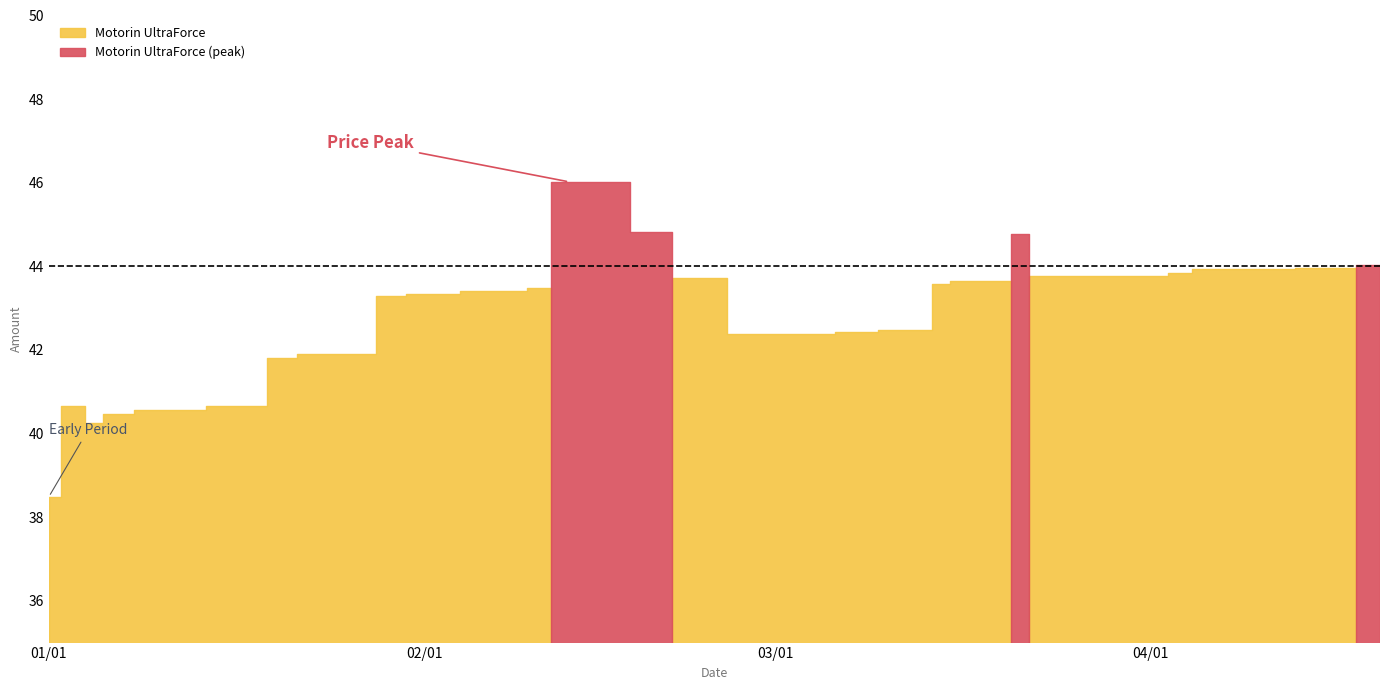

Reading left to right, transcribe all the data shown in this chart.

2024-01-01=38.5	2024-01-03=40.7	2024-01-05=40.2	2024-01-06=40.5	2024-01-10=40.6	2024-01-12=40.6	2024-01-16=40.7	2024-01-18=40.7	2024-01-20=41.8	2024-01-23=41.9	2024-01-24=41.9	2024-01-26=41.9	2024-01-30=43.3	2024-01-31=43.3	2024-02-01=43.3	2024-02-02=43.3	2024-02-06=43.4	2024-02-09=43.4	2024-02-10=43.5	2024-02-13=46.0	2024-02-15=46.0	2024-02-21=44.8	2024-02-22=43.7	2024-03-01=42.4	2024-03-02=42.4	2024-03-05=42.4	2024-03-07=42.4	2024-03-12=42.5	2024-03-13=42.5	2024-03-15=43.6	2024-03-16=43.7	2024-03-20=43.7	2024-03-21=44.8	2024-03-23=43.8	2024-04-02=43.8	2024-04-03=43.9	2024-04-06=43.9	2024-04-10=43.9	2024-04-16=44.0	2024-04-20=44.0